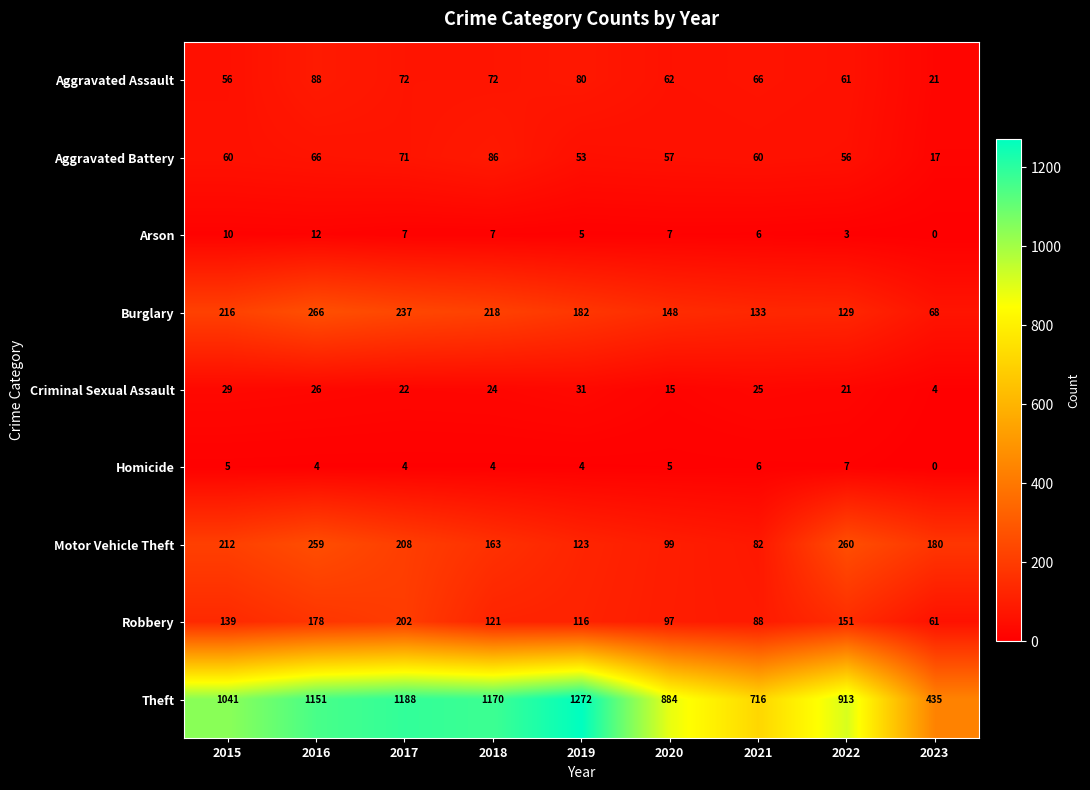

Rank the series at 2015 from lowest to highest value.

Homicide, Arson, Criminal Sexual Assault, Aggravated Assault, Aggravated Battery, Robbery, Motor Vehicle Theft, Burglary, Theft